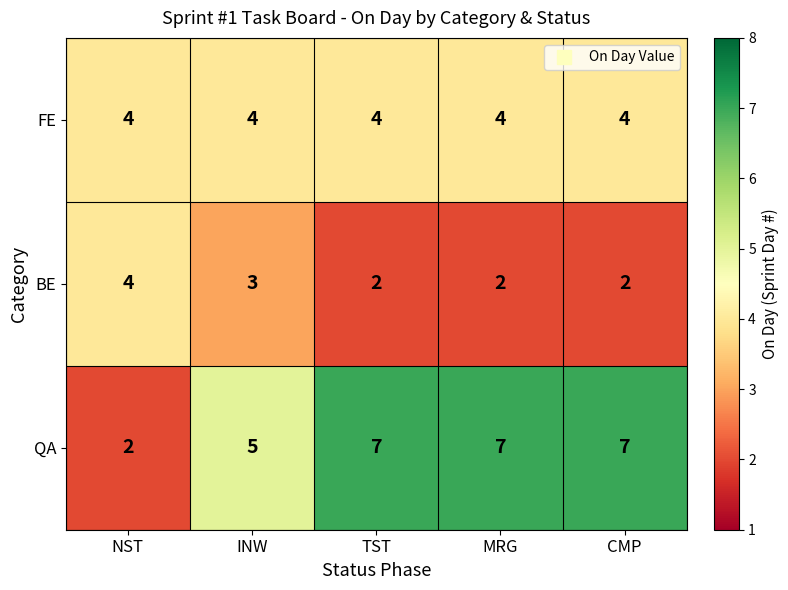

What is the spread (max minus min) of values at INW?

2